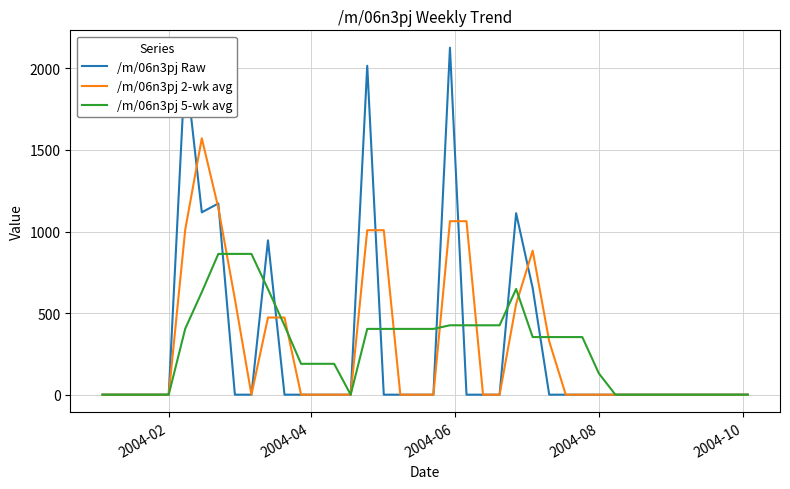

Does the chart display data point markers on the line(s)?

No